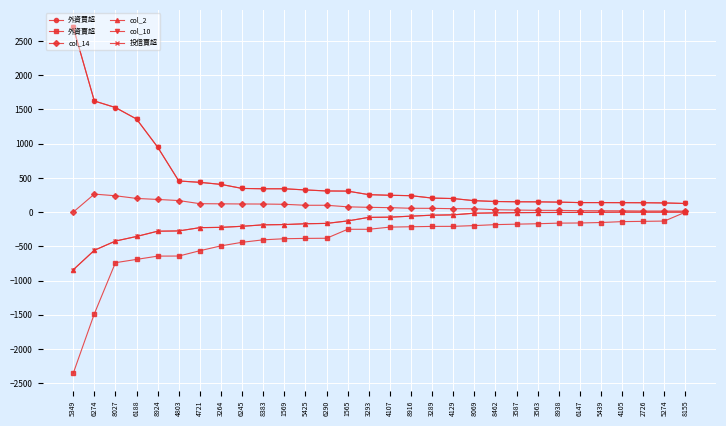

True or false: col_14 and col_2 cross at least once.

False